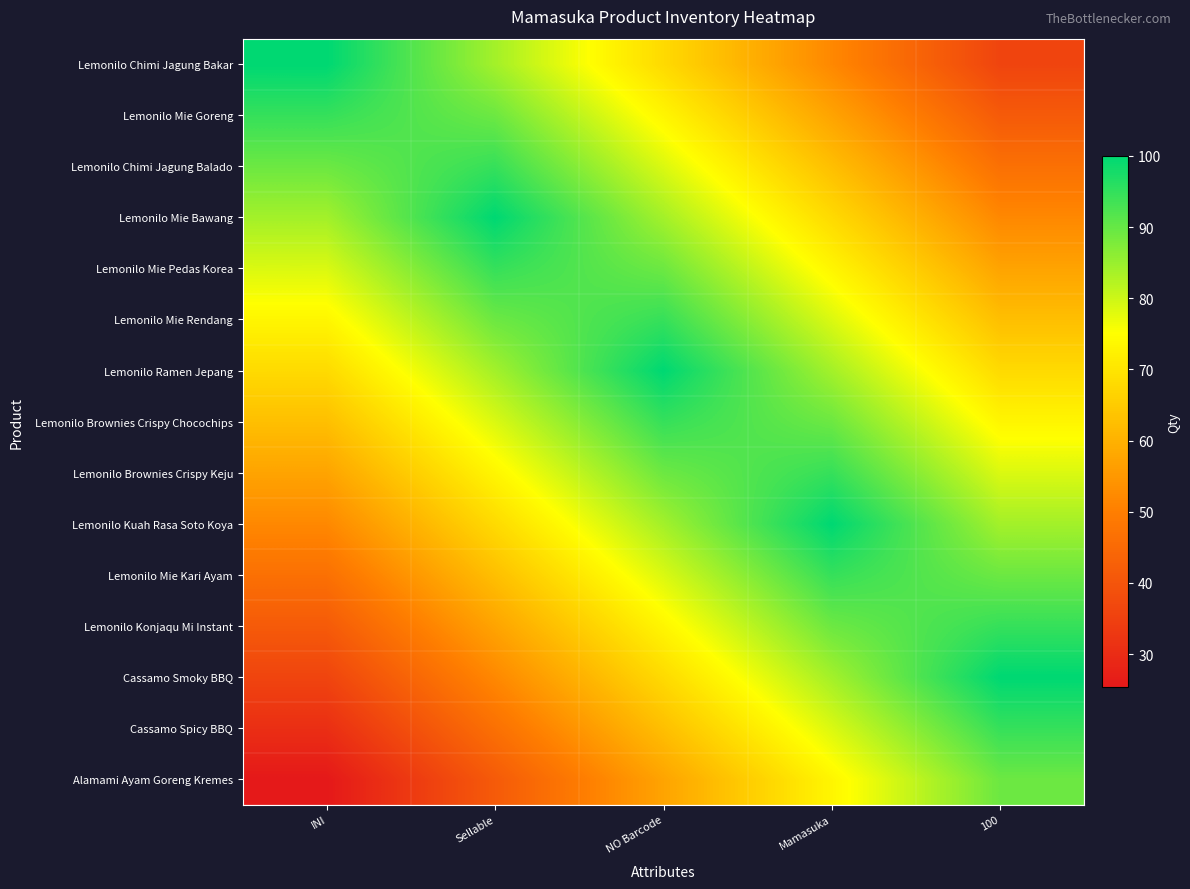

Which has a higher value, Sellable or 100?

Sellable